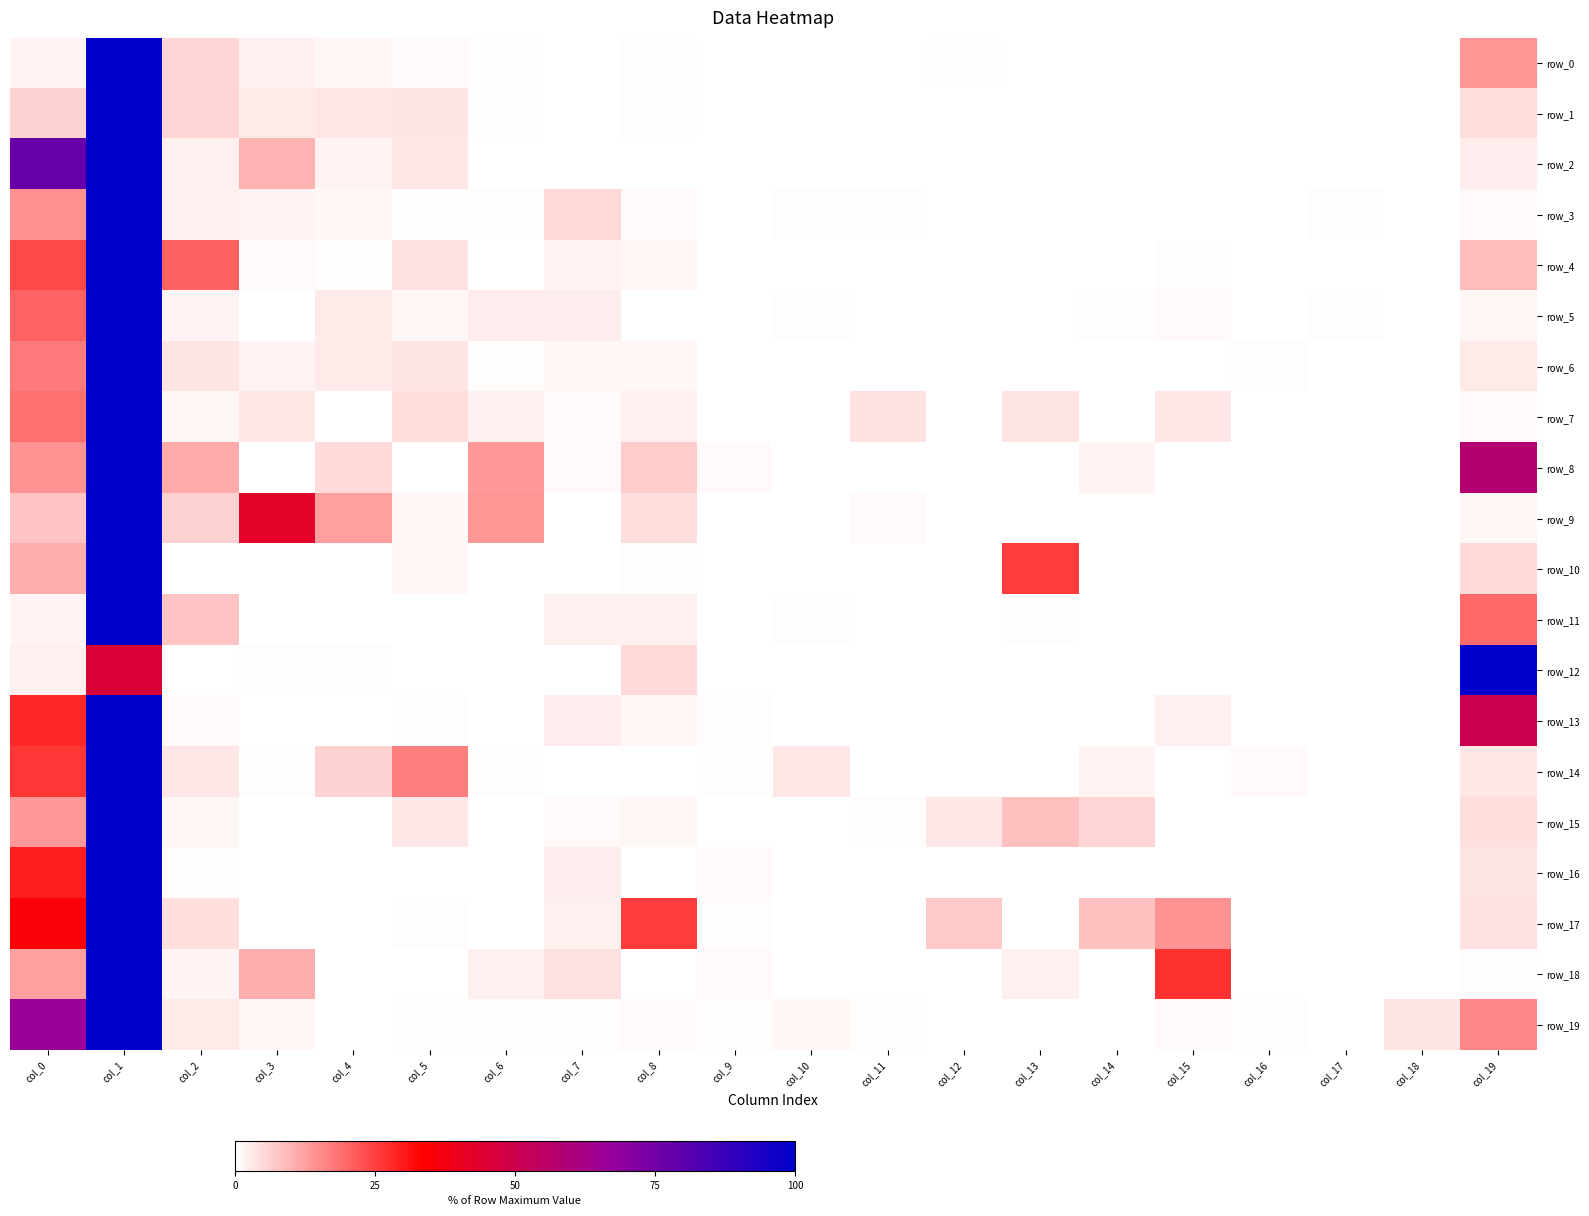

The value of row_16 at col_12 is 0.0. True or false?

True